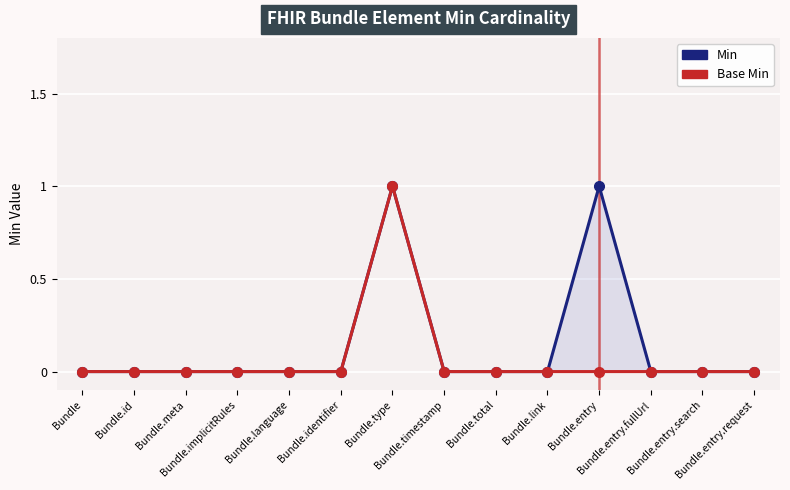

What position from the left is Bundle?

1